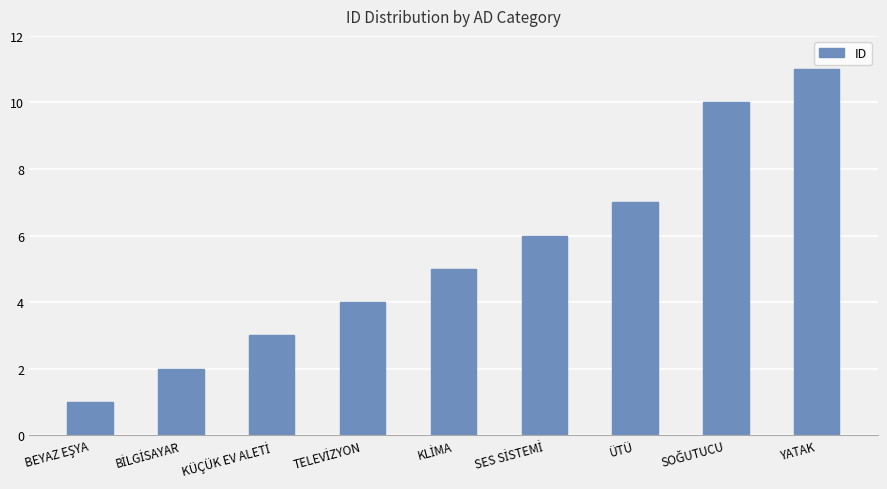

The value at YATAK is 11. True or false?

True